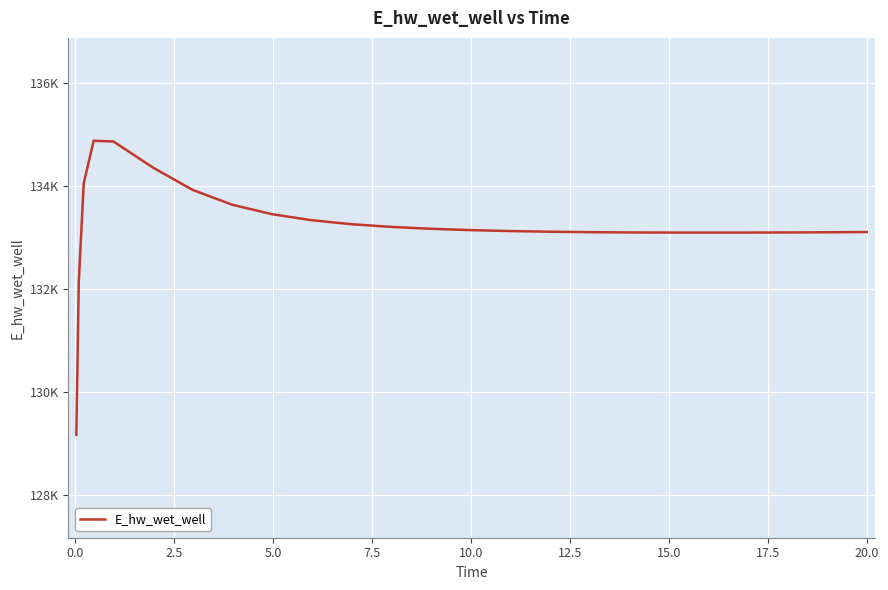

Reading left to right, transcribe all the data shown in this chart.

129163.8	132146.2	134054.5	134879.0	134865.8	134357.5	133924.7	133636.3	133453.2	133335.9	133258.5	133205.8	133169.1	133143.1	133124.7	133111.8	133103.1	133100.1	133096.0	133094.2	133094.3	133095.9	133098.8	133102.7	133105.2